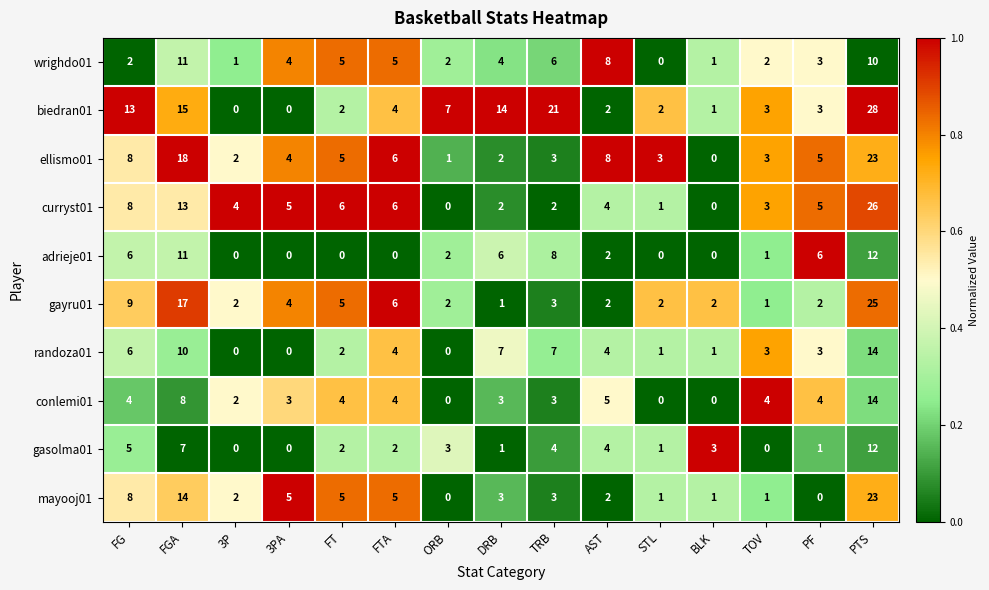

True or false: wrighdo01 has a value of 1 at FG.

False